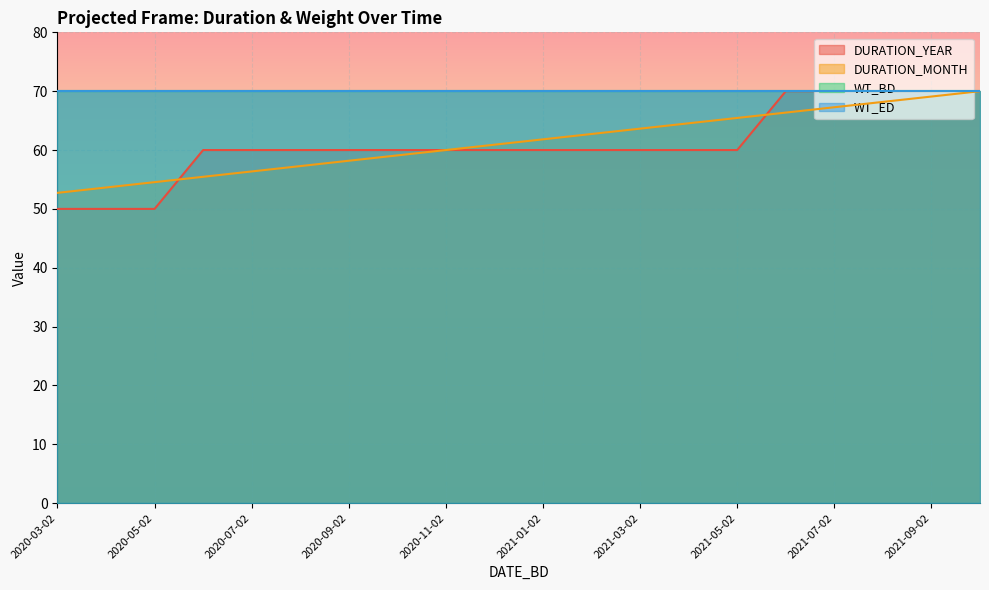

Reading left to right, extract all data points from this chart.

DURATION_YEAR: 50.0	50.0	50.0	60.0	60.0	60.0	60.0	60.0	60.0	60.0	60.0	60.0	60.0	60.0	60.0	70.0	70.0	70.0	70.0	70.0
DURATION_MONTH: 52.7	53.6	54.5	55.5	56.4	57.3	58.2	59.1	60.0	60.9	61.8	62.7	63.6	64.5	65.5	66.4	67.3	68.2	69.1	70.0